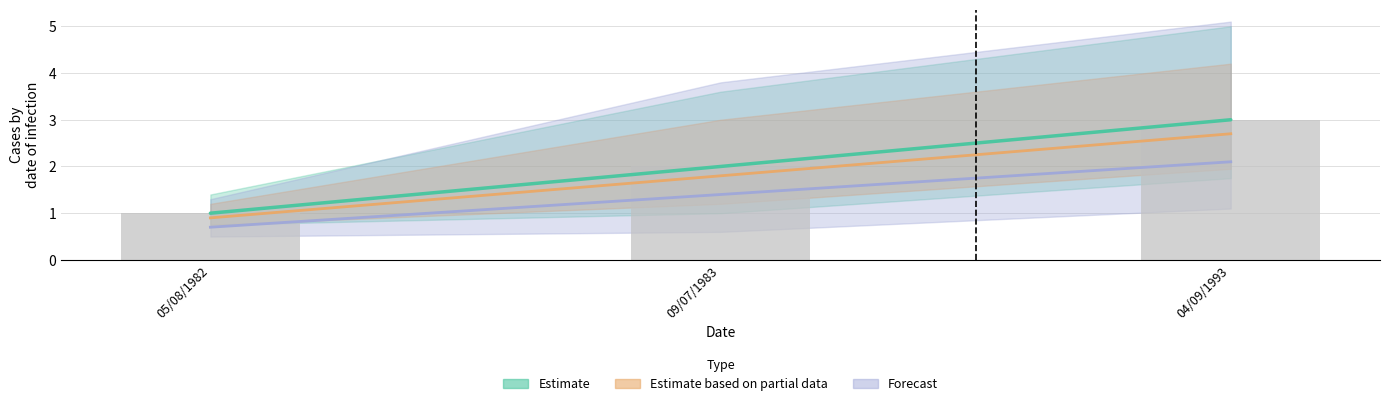

Rank the categories by value from highest to lowest.

04/09/1993, 09/07/1983, 05/08/1982